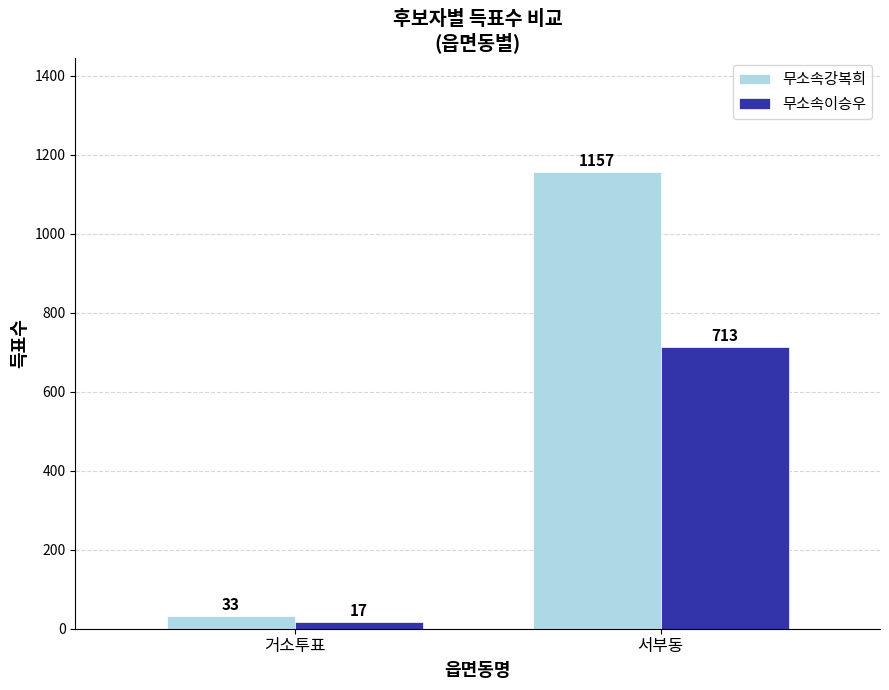

List the labels in order of 무소속강복희 value, smallest first.

거소투표, 서부동